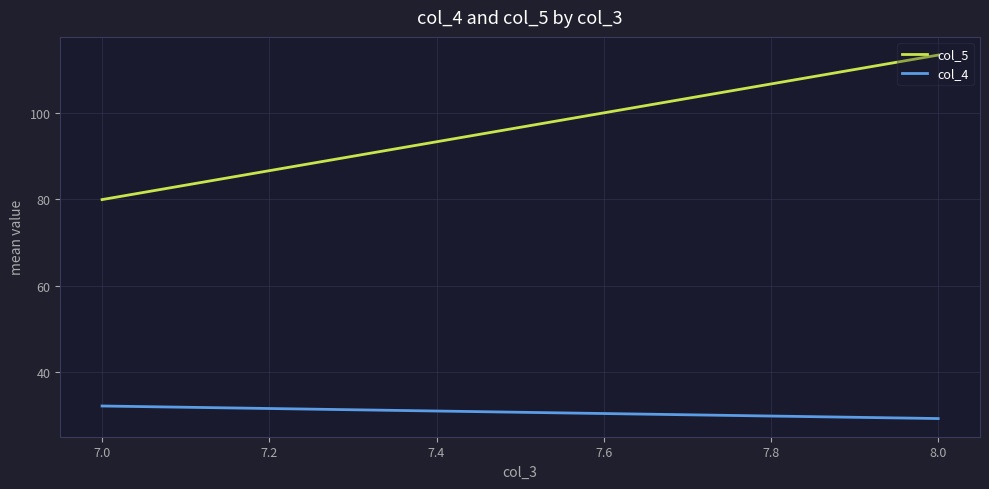

How many data points does each series have?

2